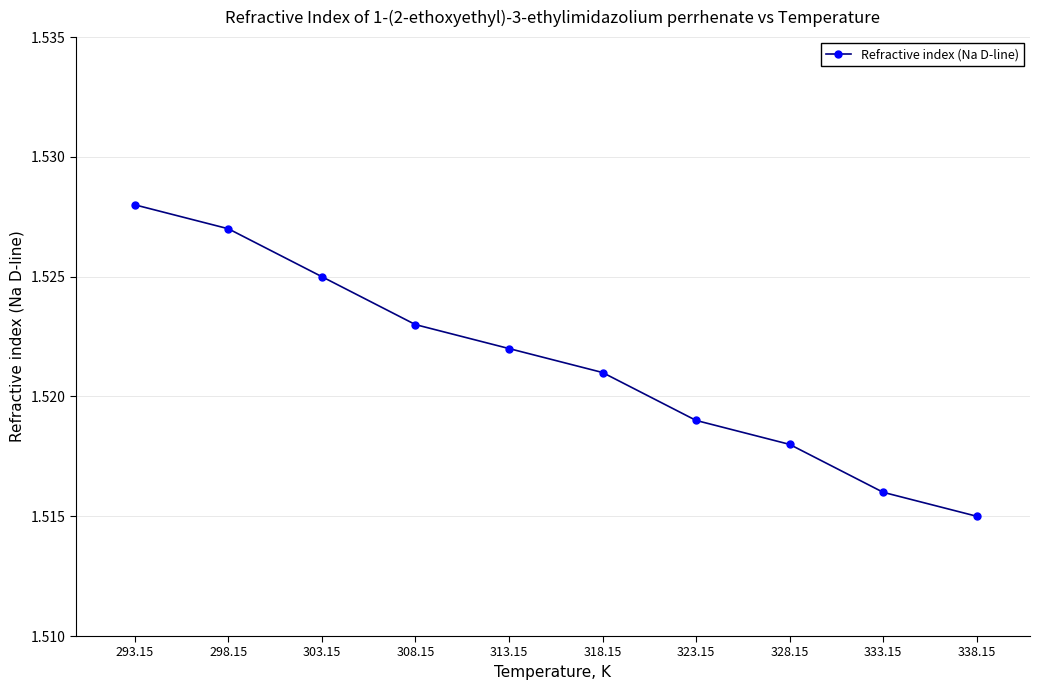

Which has a higher value, 308.15 or 323.15?

308.15